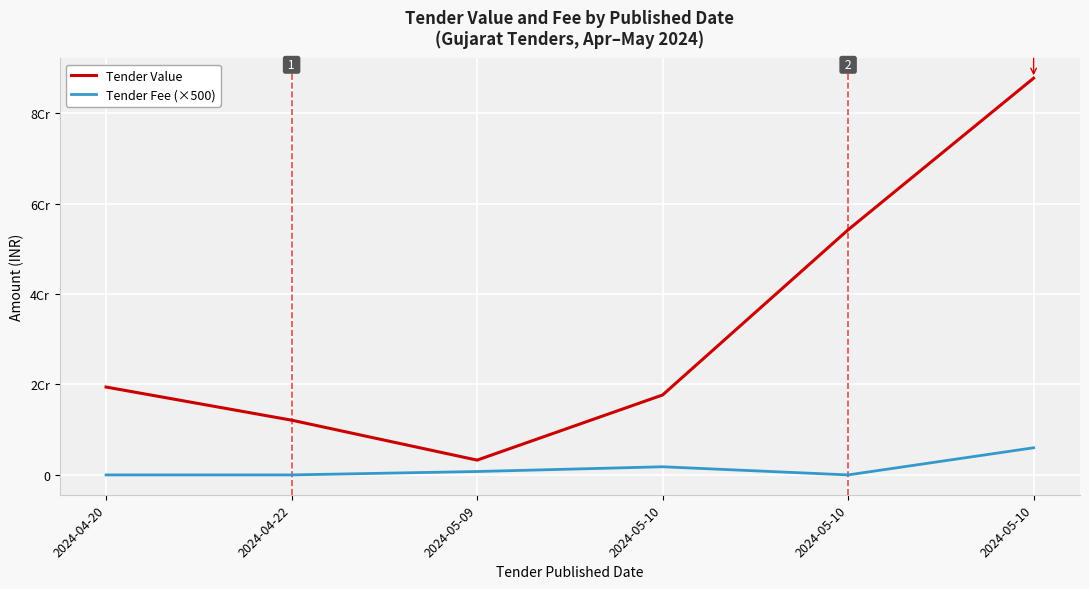

What are all the series names shown in the legend?

Tender Value, Tender Fee (×500)